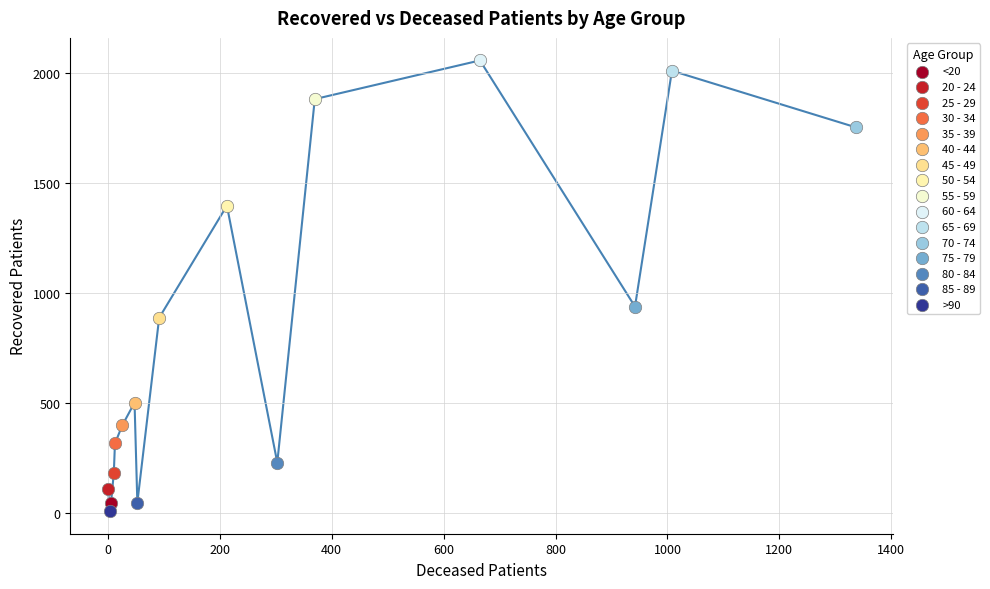

Which series contains the highest Y value?

60 - 64